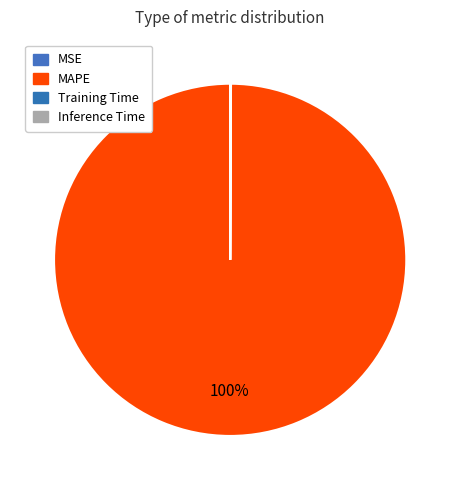

Which category accounts for the majority?

MAPE